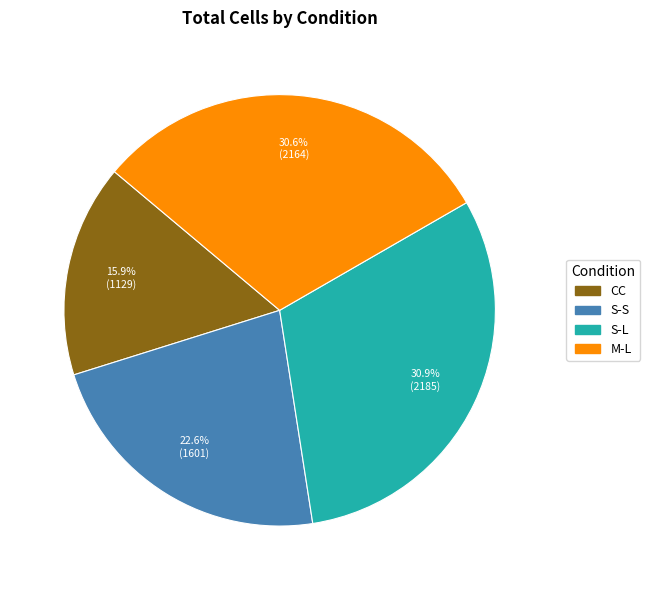

Do S-S and S-L together represent more than half of the pie?

Yes